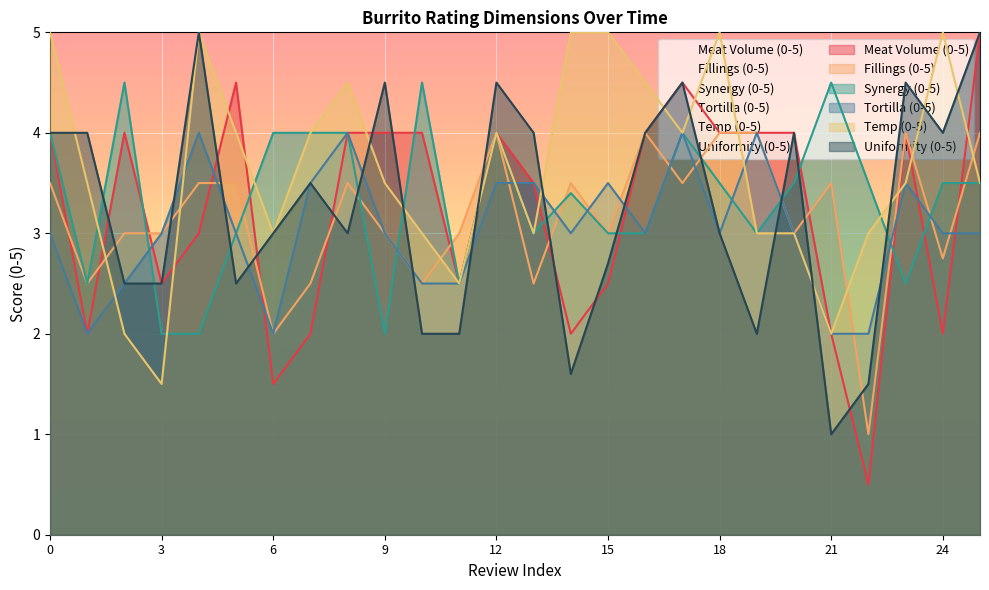

What is the total value across all series at 6?

15.5